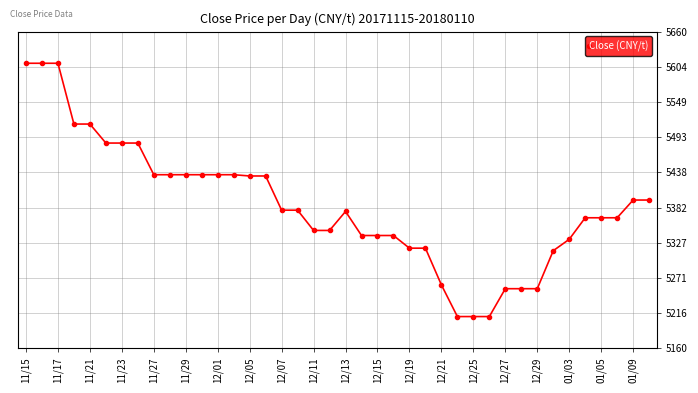

What is the value of the 17th point from the left?

5378